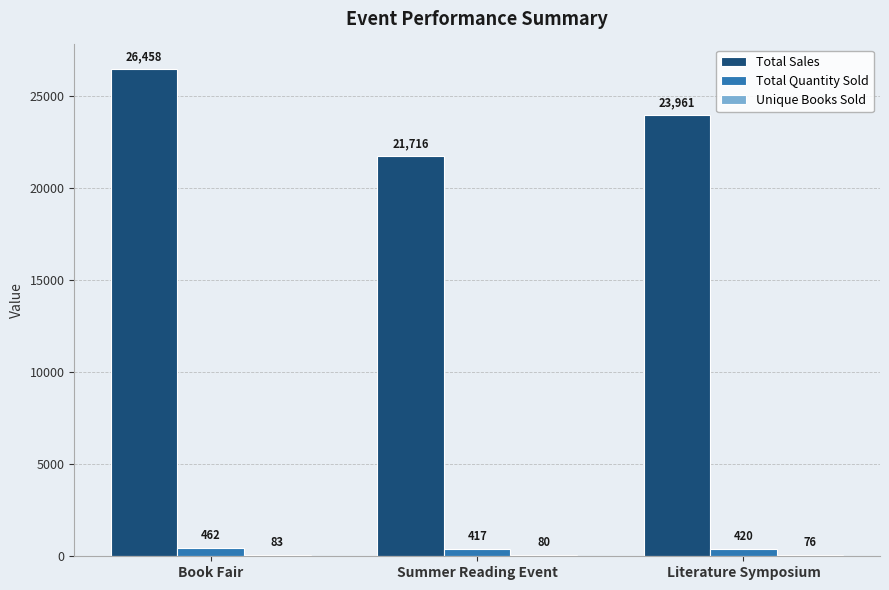

Which series has the largest total across all categories?

Total Sales